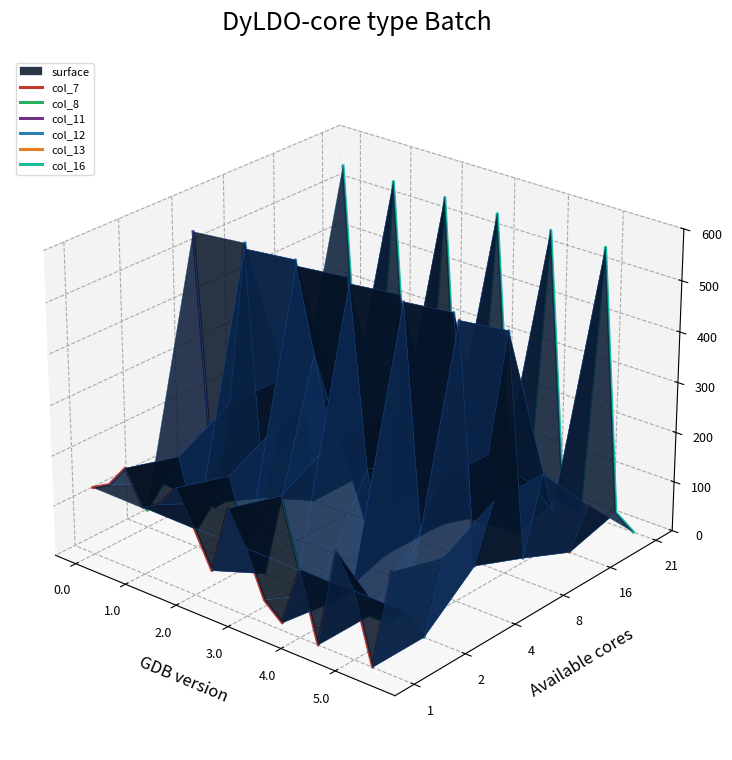

Rank the series by their maximum value, from highest to lowest.

col_16, col_11, col_12, col_13, col_8, col_7